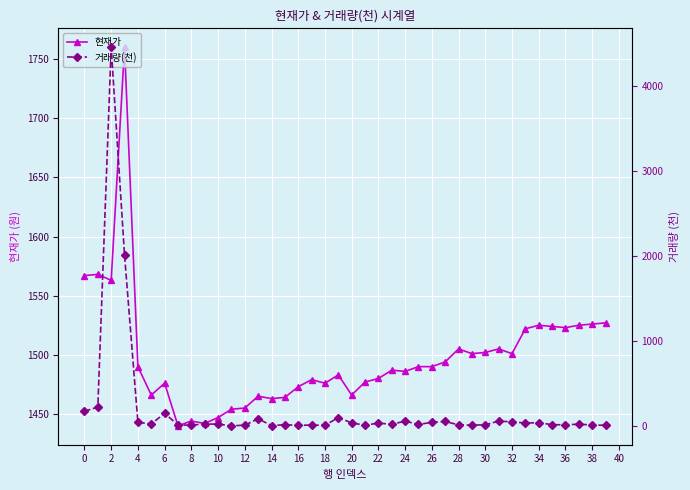

What is the label of the 11th point from the right?

29